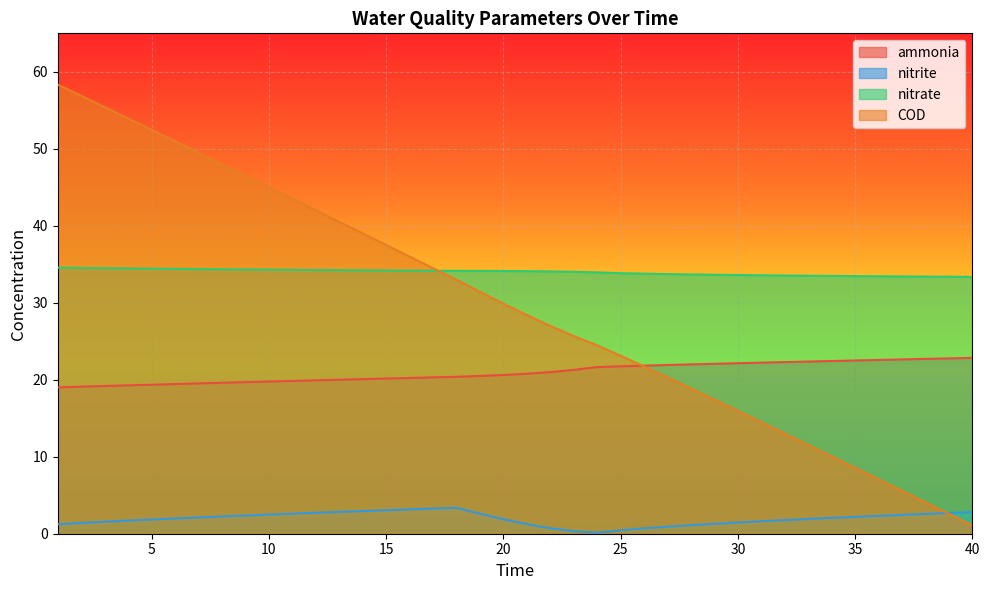

How many lines are shown in the chart?

4